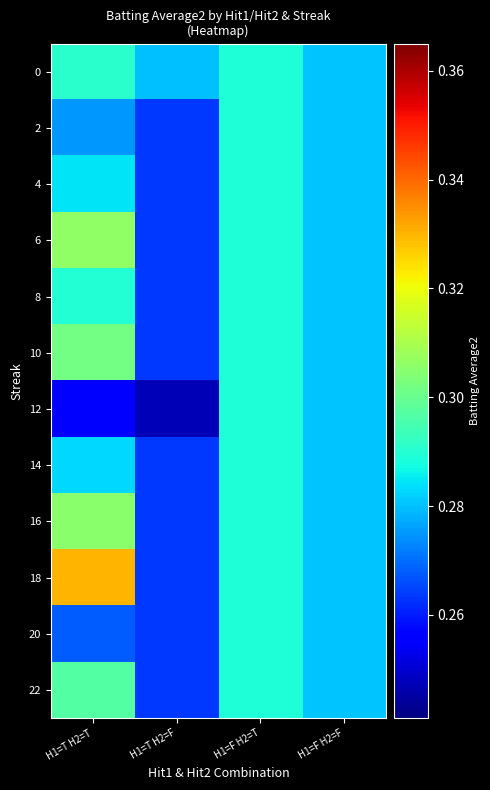

What is the difference between the highest and lowest values at H1=T H2=T?

0.1